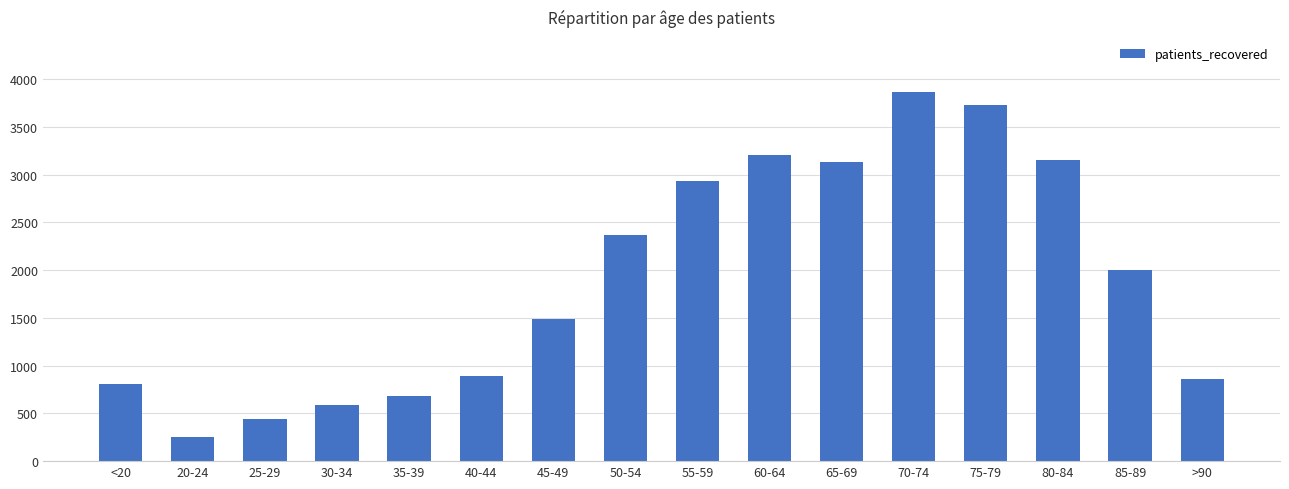

What is the difference between the values at 75-79 and 65-69?

605